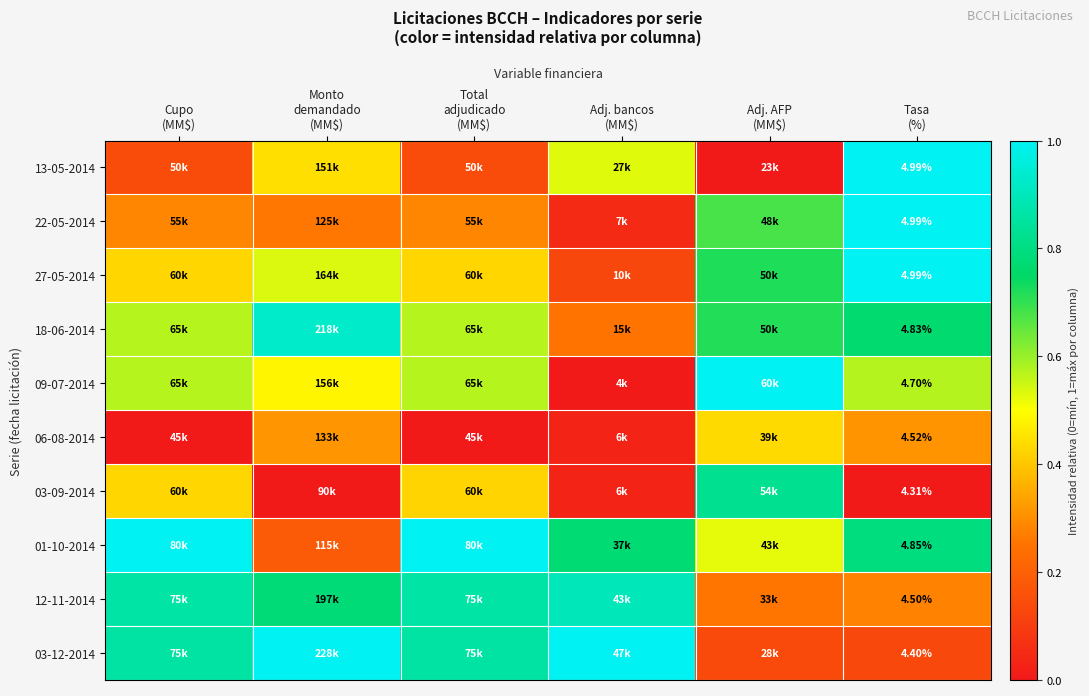

Read the 13-05-2014 value at Adj. bancos (MM$).

0.5